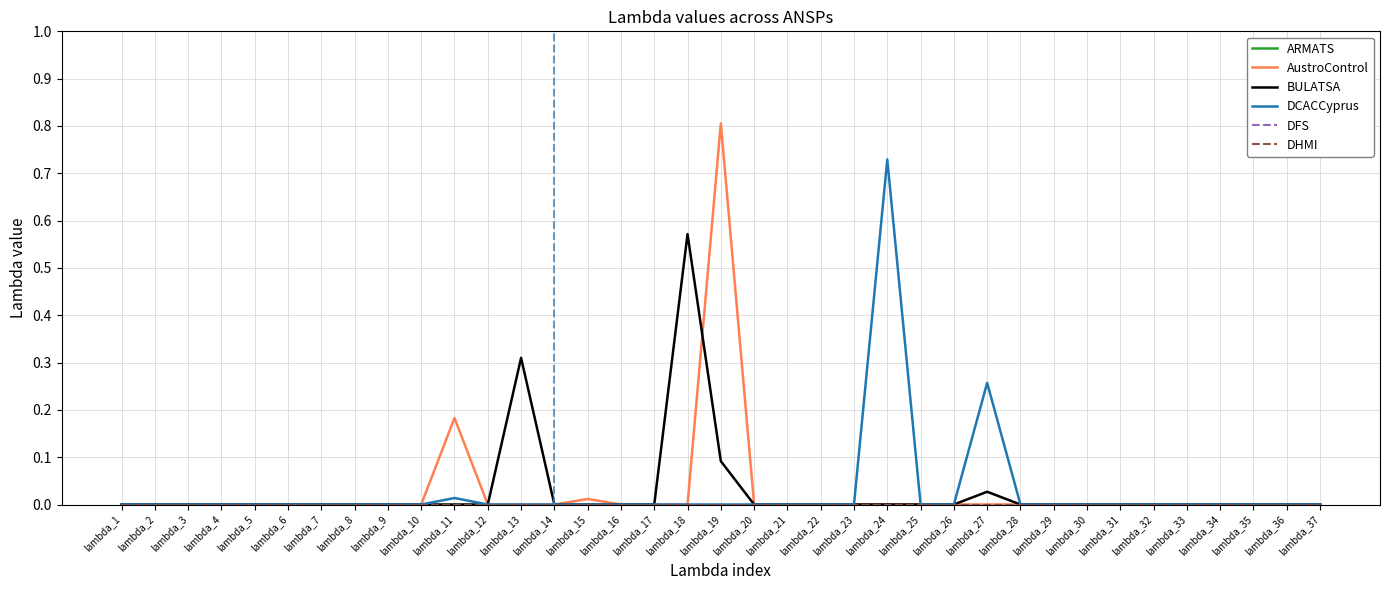

Does the chart have visible grid lines?

Yes